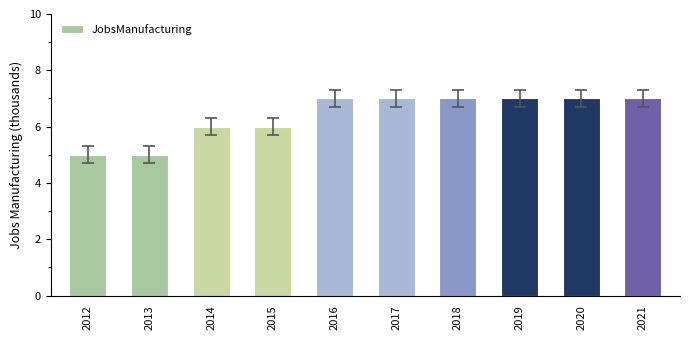

Count the number of categories in the chart.

10